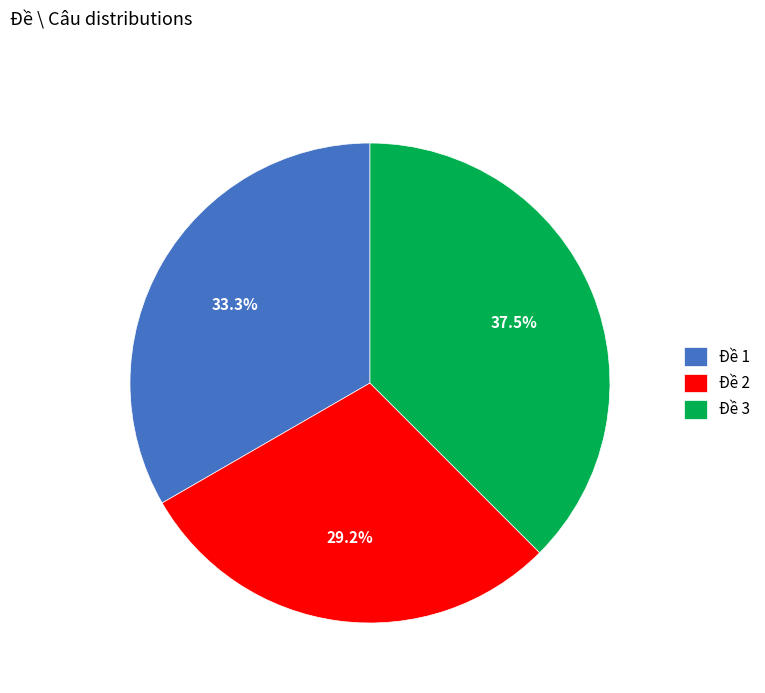

What percentage is NOT represented by Đề 3?

62.5%